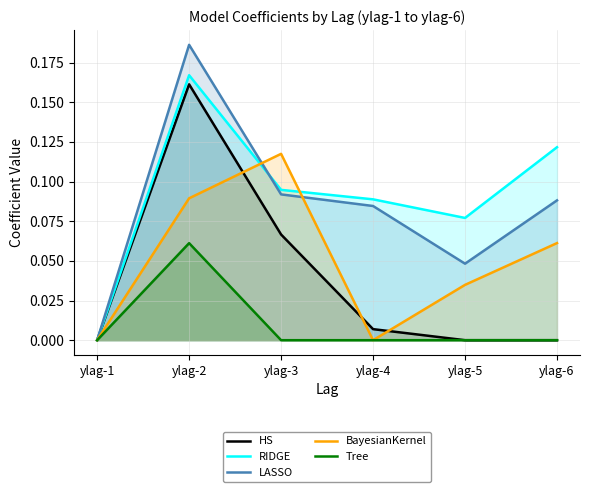

Reading right to left, extract all data points from this chart.

HS: 0.0	0.0	0.0	0.1	0.2	0.0
RIDGE: 0.1	0.1	0.1	0.1	0.2	0.0
LASSO: 0.1	0.0	0.1	0.1	0.2	0.0
BayesianKernel: 0.1	0.0	0.0	0.1	0.1	0.0
Tree: 0.0	0.0	0.0	0.0	0.1	0.0